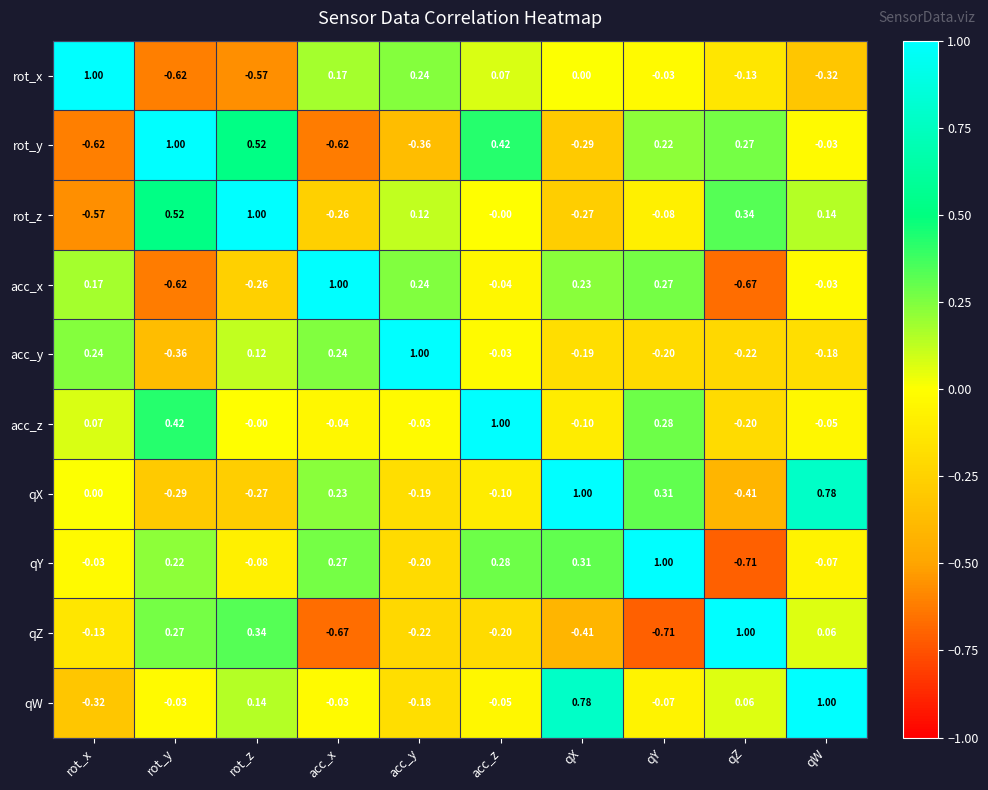

At which label is qX closest to 0?

rot_x